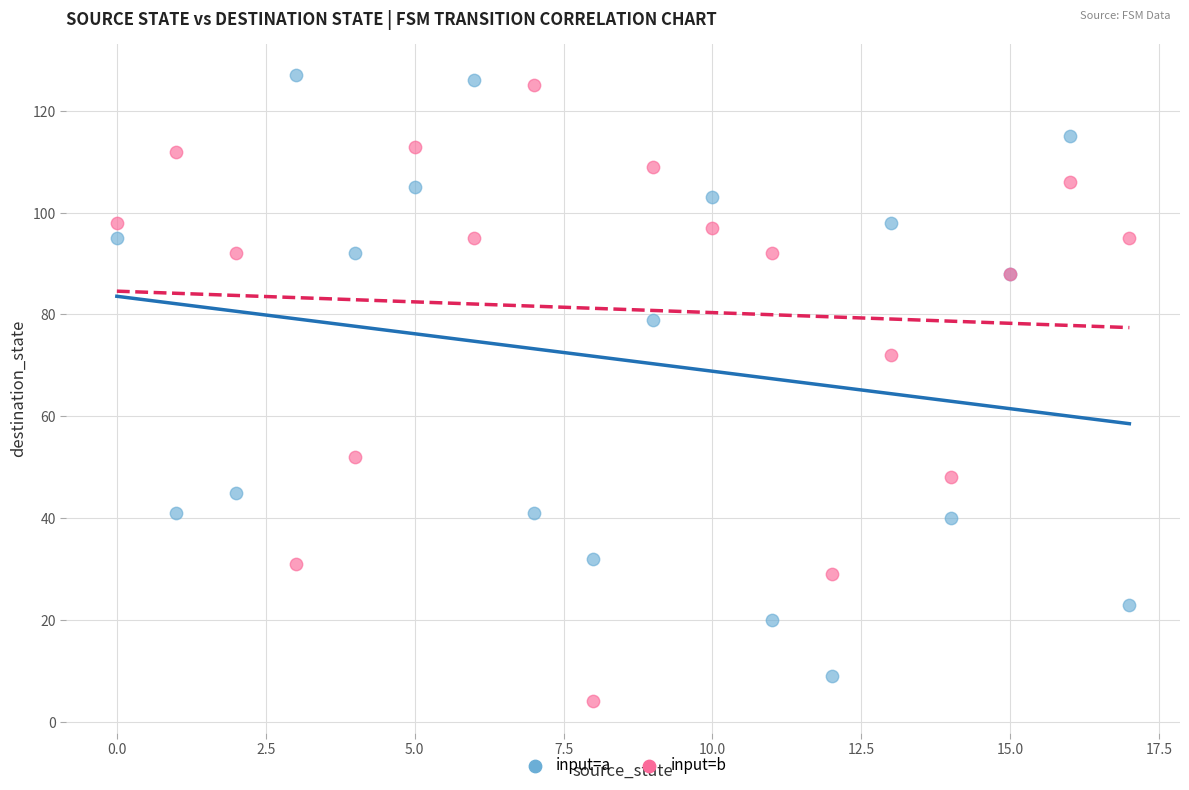

Which series reaches the maximum Y coordinate?

input=a